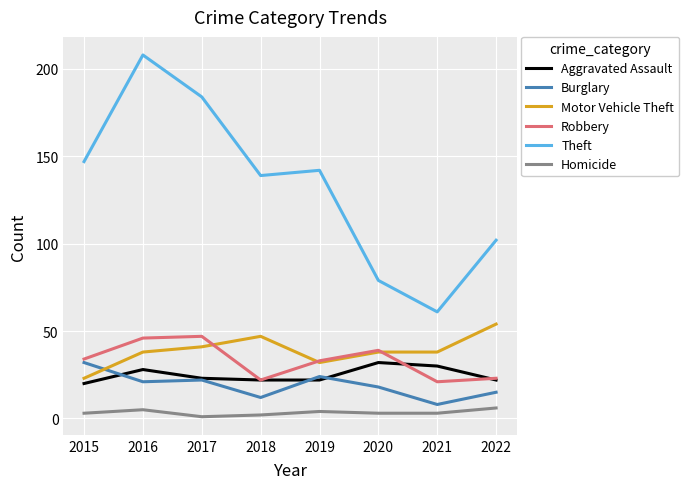

What is the minimum value shown in the chart?

1